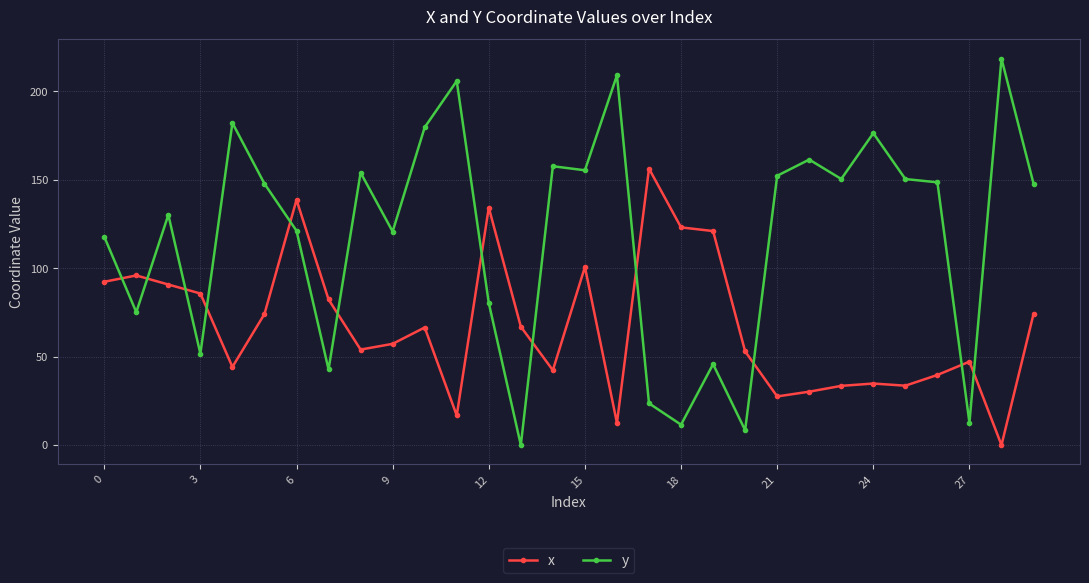

After their last crossing, which series has the higher values: x or y?

y